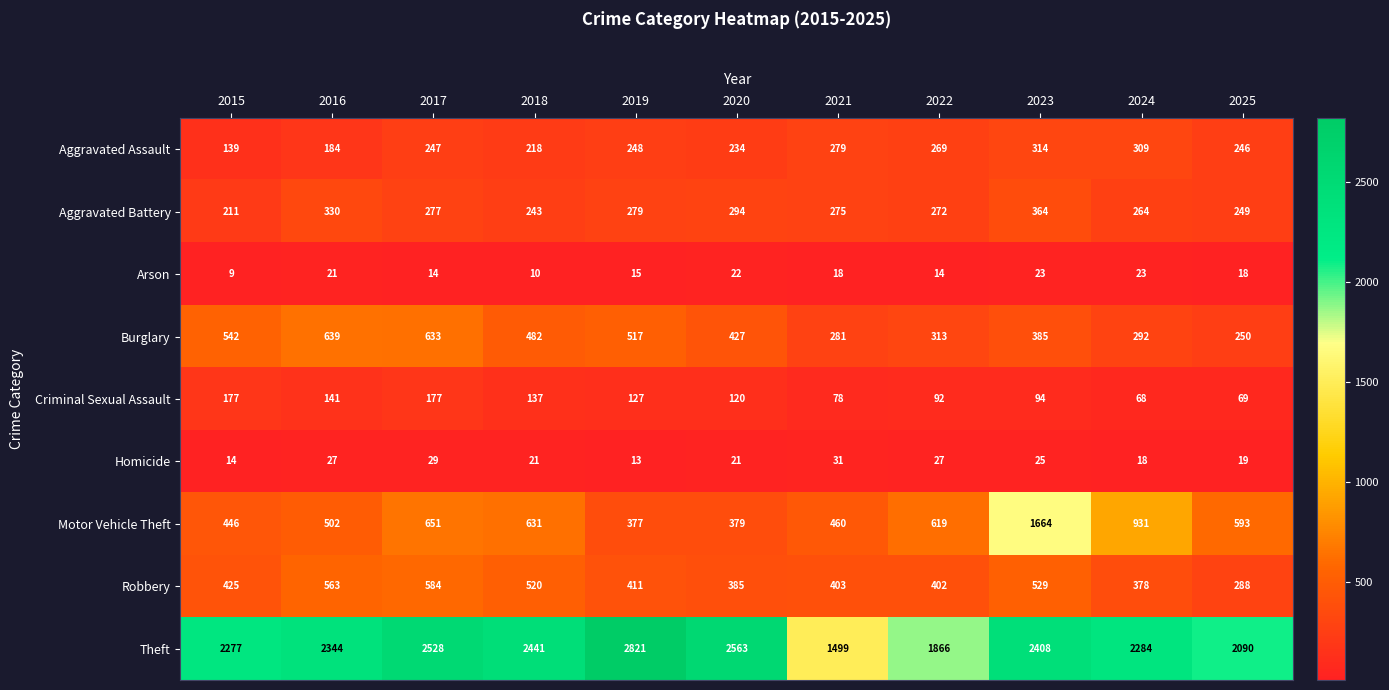

List the series in order of their peak value, highest first.

Theft, Motor Vehicle Theft, Burglary, Robbery, Aggravated Battery, Aggravated Assault, Criminal Sexual Assault, Homicide, Arson